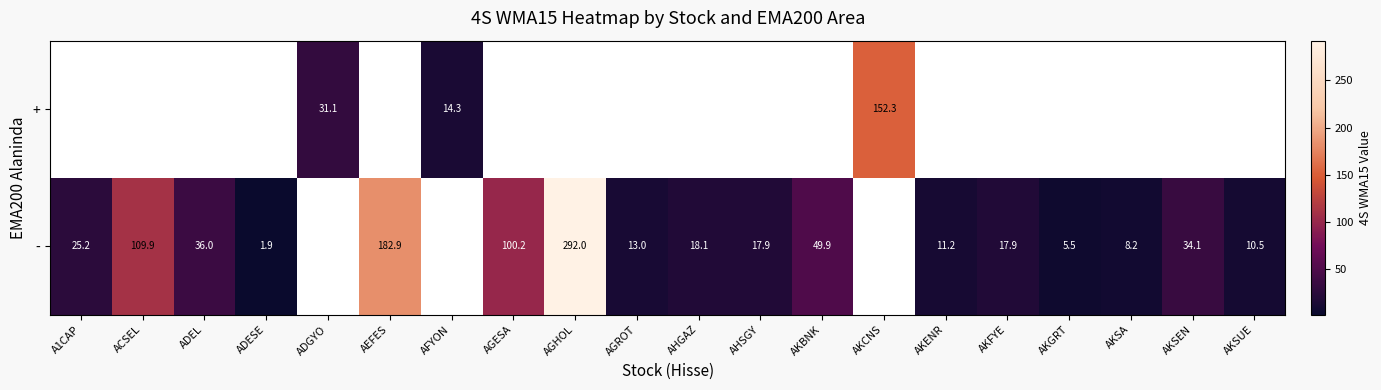

Which has a higher value, A1CAP or AEFES?

AEFES